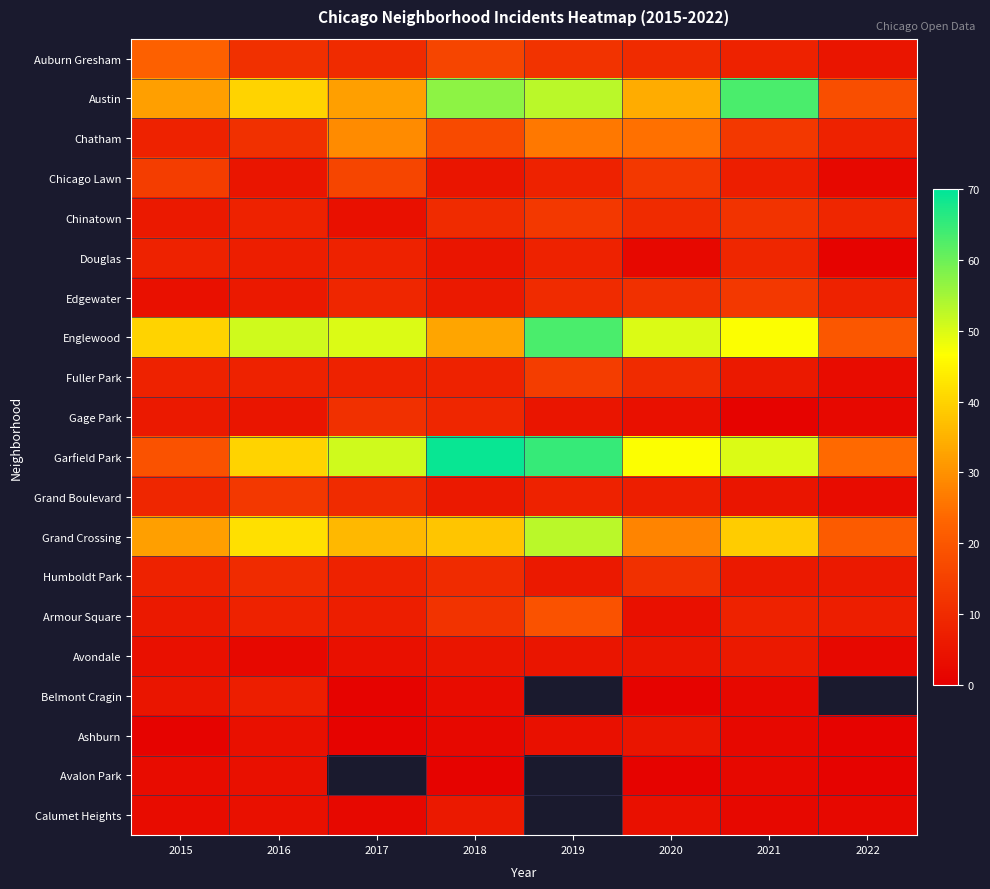

Is the value of Humboldt Park at 2021 greater than the value of Garfield Park at 2015?

No